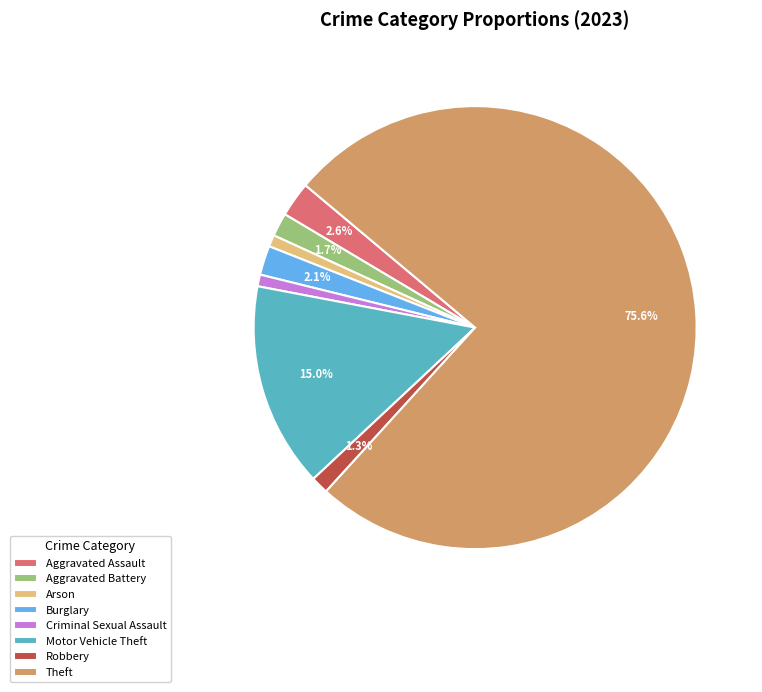

To the nearest percent, what is the difference between the Aggravated Assault and Theft slice percentages?

73%